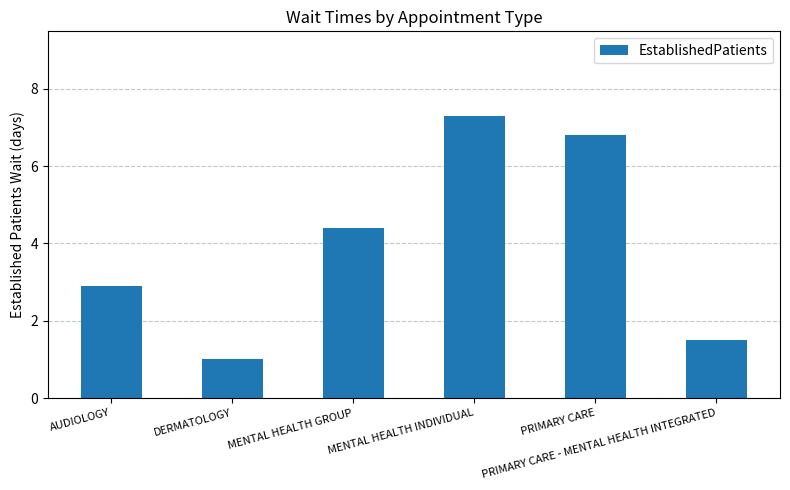

What is the difference between the maximum and second lowest values?

5.8